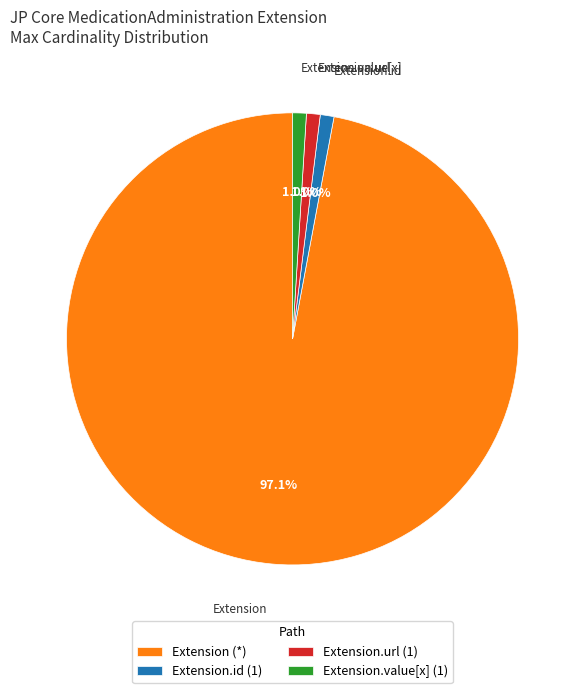

Does any single category account for the majority?

Yes